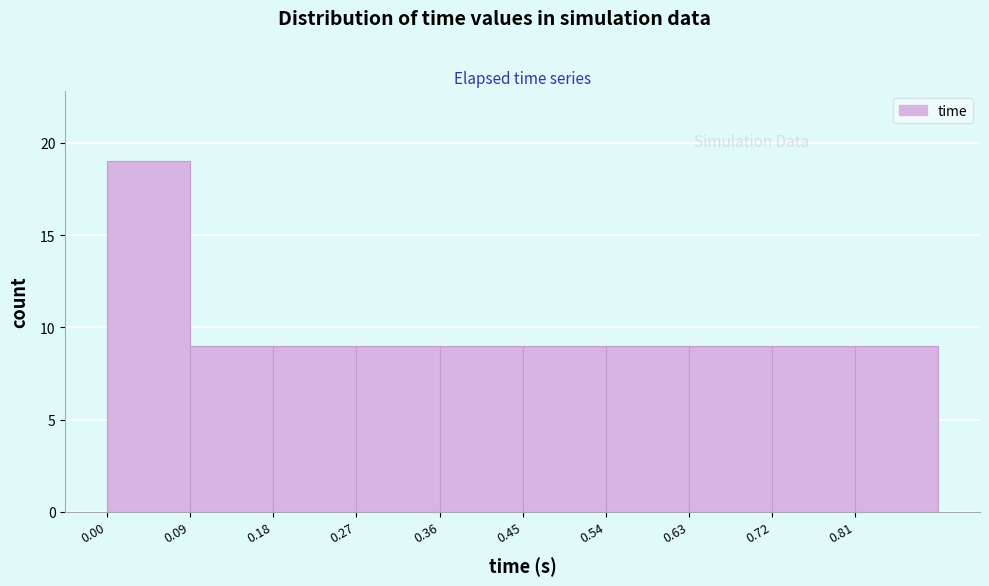

Reading left to right, list every bar in this chart as the range it spans on the x-axis followed by its height. Neither the bar edges nor the heights are printed on the chart, so give them approximately, as read against the axes.

0.00 to 0.09: 19
0.09 to 0.18: 9
0.18 to 0.27: 9
0.27 to 0.36: 9
0.36 to 0.45: 9
0.45 to 0.54: 9
0.54 to 0.63: 9
0.63 to 0.72: 9
0.72 to 0.81: 9
0.81 to 0.90: 9